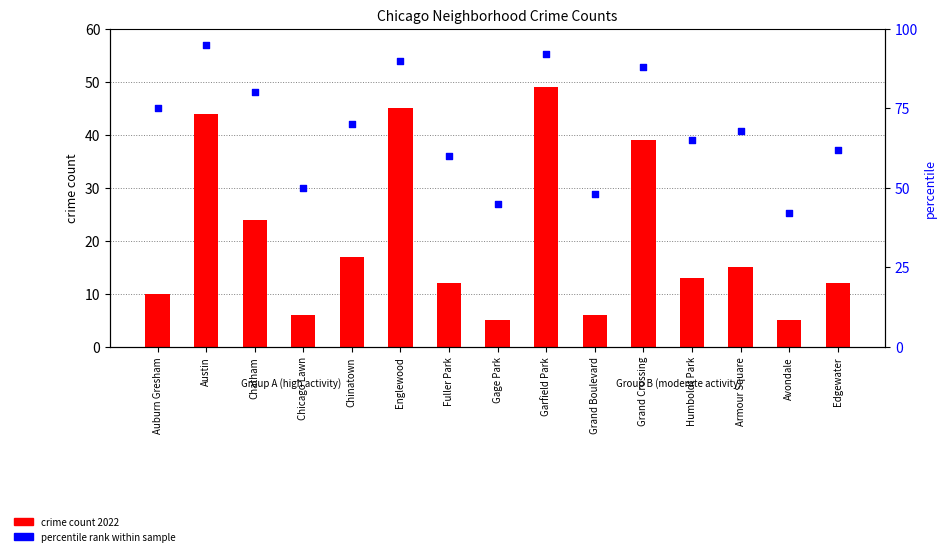

Which series reaches the minimum Y coordinate?

crime count 2022